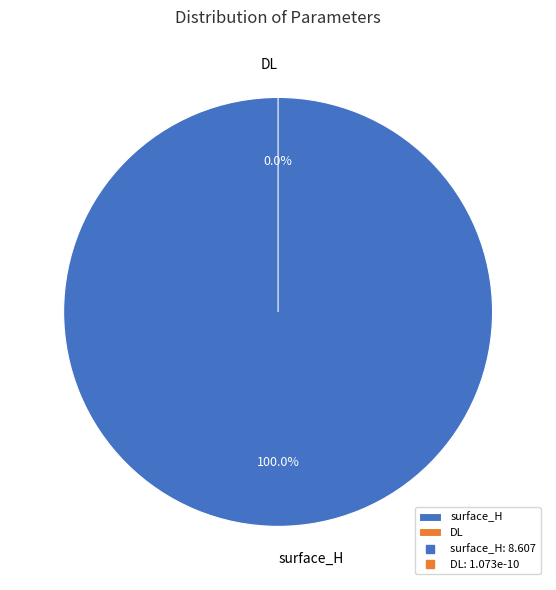

How much of the chart is everything except DL?

100.0%